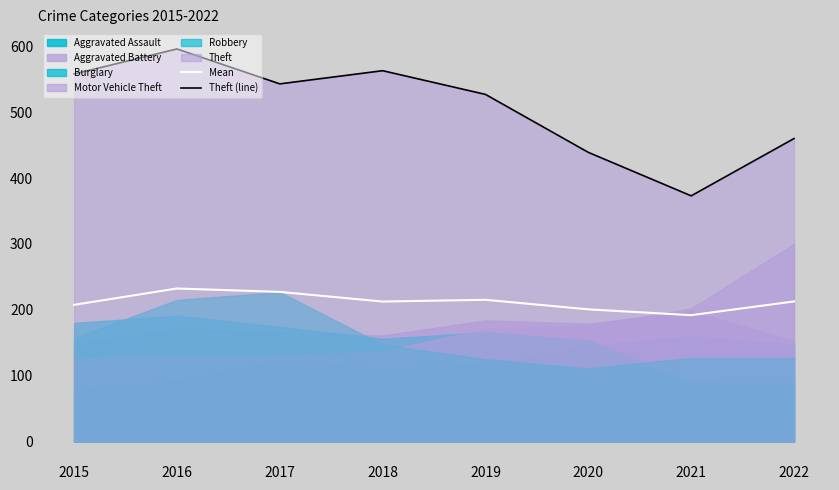

The value of Mean at 2022 is 212.7. True or false?

True